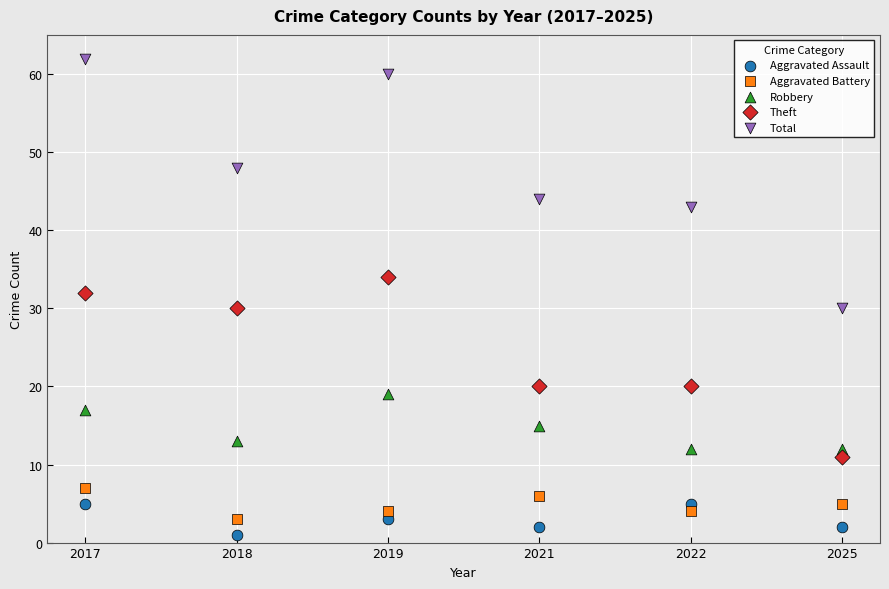

Across all data points, what is the range of Y values (max minus min)?

61